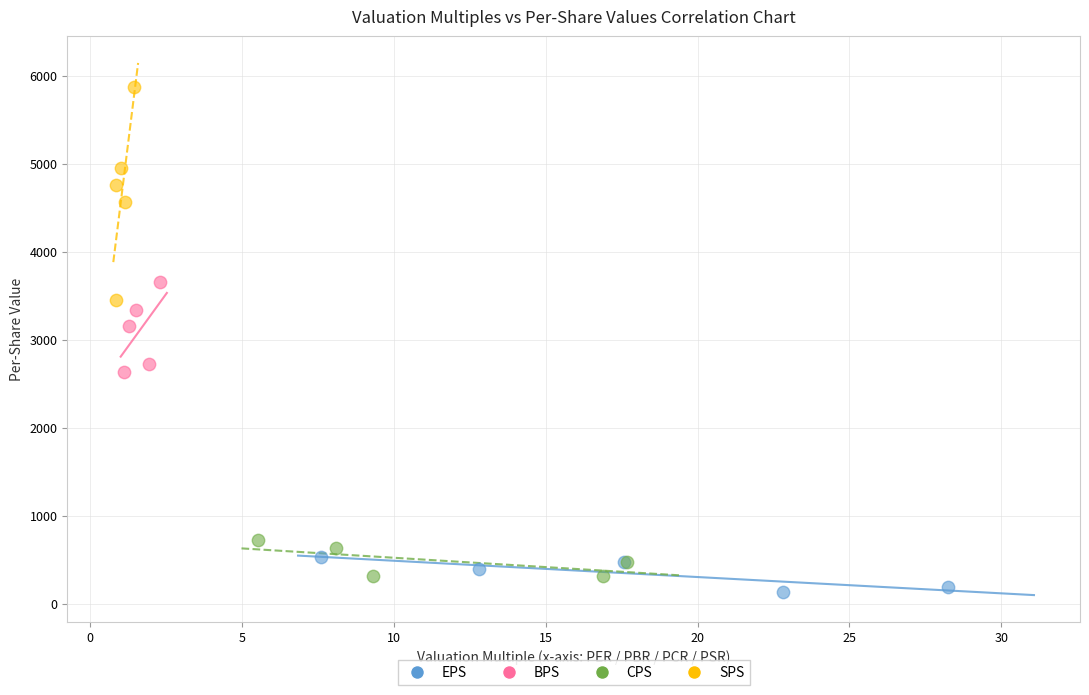

What are all the series names shown in the legend?

EPS, BPS, CPS, SPS